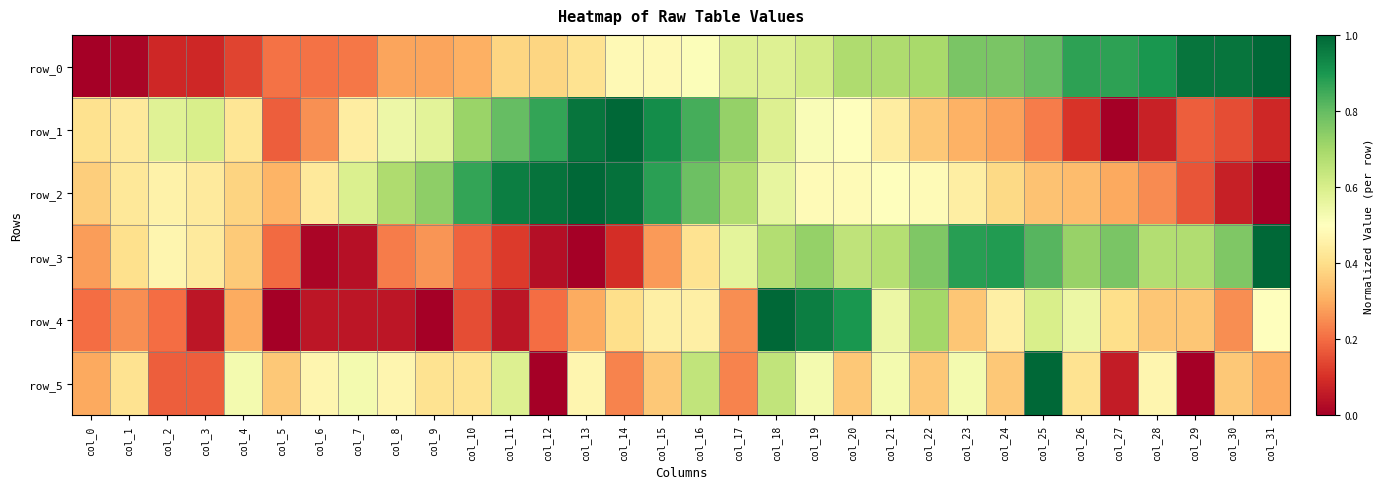

Reading left to right, extract all data points from this chart.

row_0: col_0=0.0	col_1=0.0	col_2=0.1	col_3=0.1	col_4=0.1	col_5=0.2	col_6=0.2	col_7=0.2	col_8=0.3	col_9=0.3	col_10=0.3	col_11=0.4	col_12=0.4	col_13=0.4	col_14=0.5	col_15=0.5	col_16=0.5	col_17=0.6	col_18=0.6	col_19=0.6	col_20=0.7	col_21=0.7	col_22=0.7	col_23=0.8	col_24=0.8	col_25=0.8	col_26=0.9	col_27=0.9	col_28=0.9	col_29=1.0	col_30=1.0	col_31=1.0
row_1: col_0=0.4	col_1=0.4	col_2=0.6	col_3=0.6	col_4=0.4	col_5=0.2	col_6=0.3	col_7=0.4	col_8=0.5	col_9=0.6	col_10=0.7	col_11=0.8	col_12=0.9	col_13=1.0	col_14=1.0	col_15=0.9	col_16=0.8	col_17=0.7	col_18=0.6	col_19=0.5	col_20=0.5	col_21=0.4	col_22=0.4	col_23=0.3	col_24=0.3	col_25=0.2	col_26=0.1	col_27=0.0	col_28=0.1	col_29=0.2	col_30=0.2	col_31=0.1
row_2: col_0=0.4	col_1=0.4	col_2=0.5	col_3=0.4	col_4=0.4	col_5=0.3	col_6=0.4	col_7=0.6	col_8=0.7	col_9=0.7	col_10=0.9	col_11=1.0	col_12=1.0	col_13=1.0	col_14=1.0	col_15=0.9	col_16=0.8	col_17=0.7	col_18=0.6	col_19=0.5	col_20=0.5	col_21=0.5	col_22=0.5	col_23=0.4	col_24=0.4	col_25=0.3	col_26=0.3	col_27=0.3	col_28=0.2	col_29=0.2	col_30=0.1	col_31=0.0
row_3: col_0=0.3	col_1=0.4	col_2=0.5	col_3=0.4	col_4=0.4	col_5=0.2	col_6=0.0	col_7=0.0	col_8=0.2	col_9=0.3	col_10=0.2	col_11=0.1	col_12=0.0	col_13=0.0	col_14=0.1	col_15=0.3	col_16=0.4	col_17=0.6	col_18=0.7	col_19=0.7	col_20=0.7	col_21=0.7	col_22=0.8	col_23=0.9	col_24=0.9	col_25=0.8	col_26=0.7	col_27=0.8	col_28=0.7	col_29=0.7	col_30=0.8	col_31=1.0
row_4: col_0=0.2	col_1=0.2	col_2=0.2	col_3=0.1	col_4=0.3	col_5=0.0	col_6=0.1	col_7=0.1	col_8=0.1	col_9=0.0	col_10=0.1	col_11=0.1	col_12=0.2	col_13=0.3	col_14=0.4	col_15=0.5	col_16=0.5	col_17=0.2	col_18=1.0	col_19=0.9	col_20=0.9	col_21=0.6	col_22=0.7	col_23=0.3	col_24=0.5	col_25=0.6	col_26=0.6	col_27=0.4	col_28=0.3	col_29=0.3	col_30=0.2	col_31=0.5
row_5: col_0=0.3	col_1=0.4	col_2=0.2	col_3=0.2	col_4=0.5	col_5=0.4	col_6=0.5	col_7=0.5	col_8=0.5	col_9=0.4	col_10=0.4	col_11=0.6	col_12=0.0	col_13=0.5	col_14=0.2	col_15=0.4	col_16=0.6	col_17=0.2	col_18=0.6	col_19=0.5	col_20=0.4	col_21=0.5	col_22=0.4	col_23=0.5	col_24=0.4	col_25=1.0	col_26=0.4	col_27=0.1	col_28=0.5	col_29=0.0	col_30=0.4	col_31=0.3